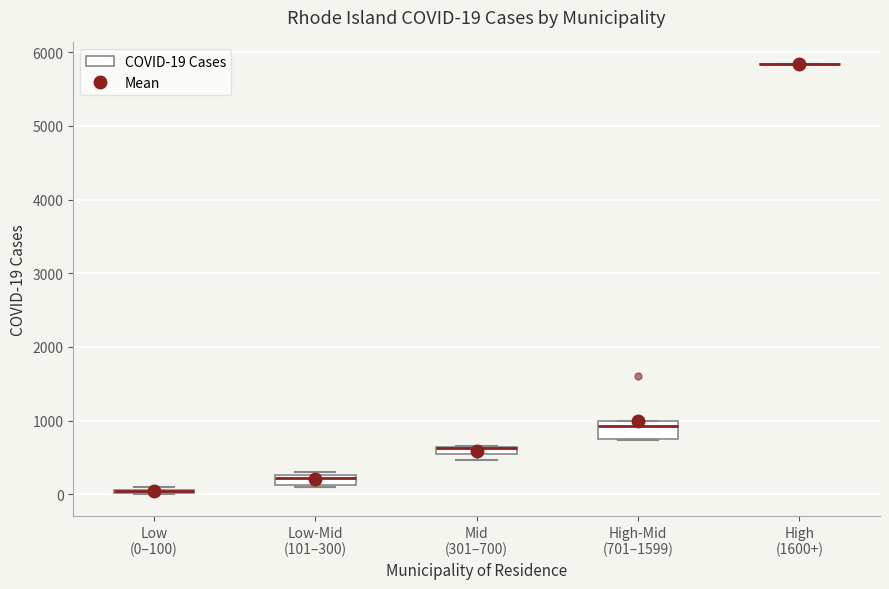

Which box is the tallest, from its lower edge to its upper edge?

High-Mid (701–1599)